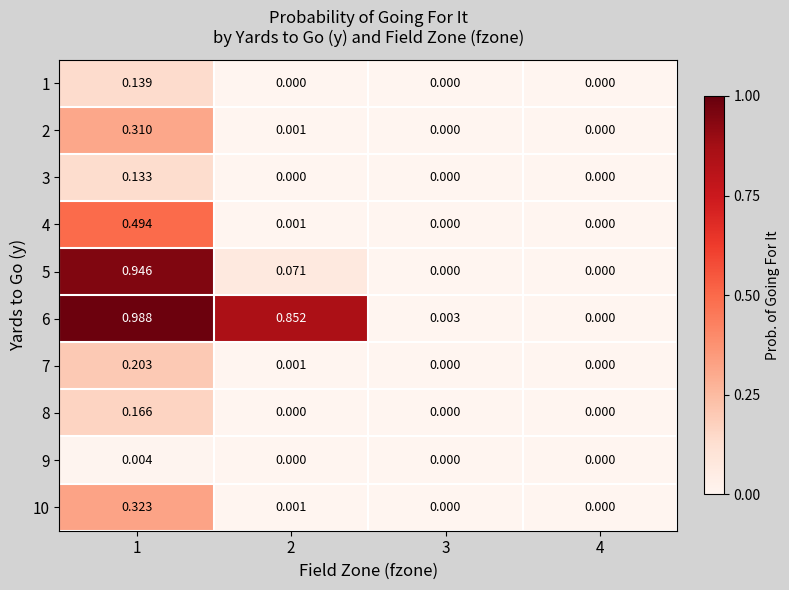

Is the value of 5 at 3 greater than the value of 2 at 2?

No